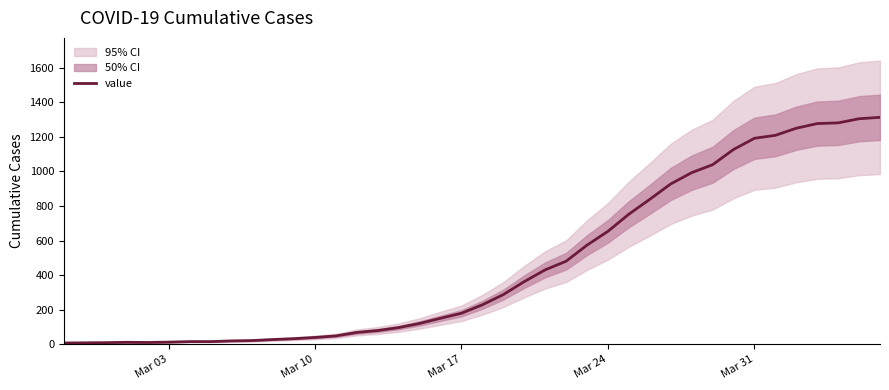

The value of value at Mar 31 is 1192. True or false?

True